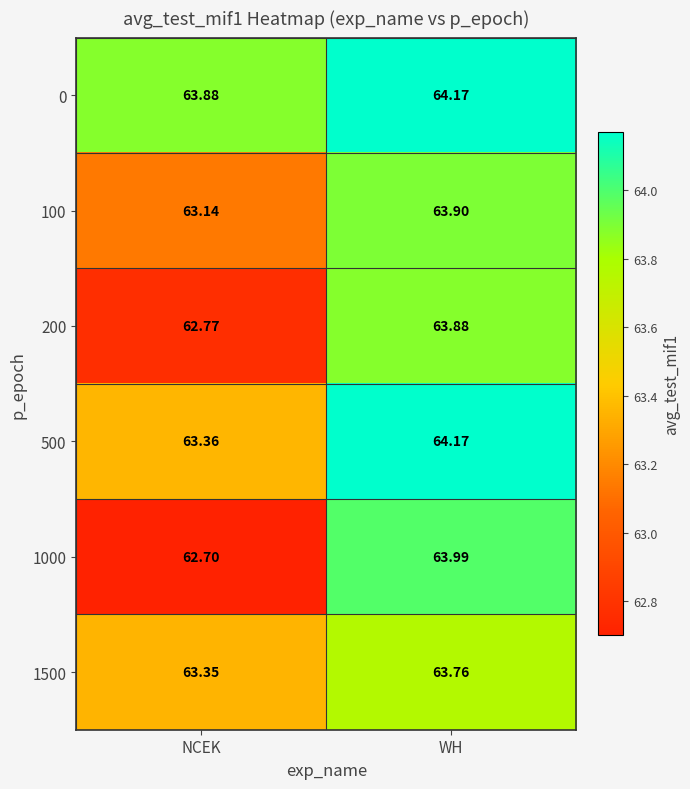

Where is 500 nearest to the value 63?

NCEK